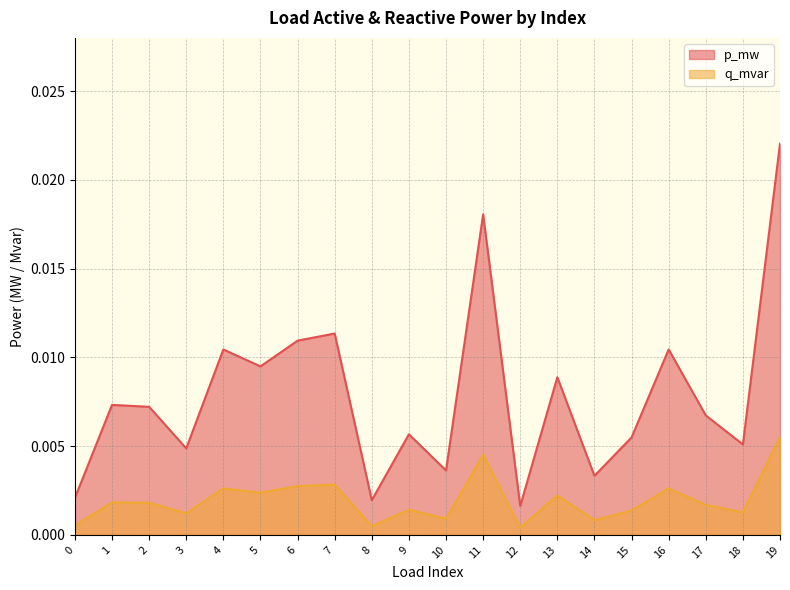

True or false: q_mvar and p_mw intersect in this chart.

False